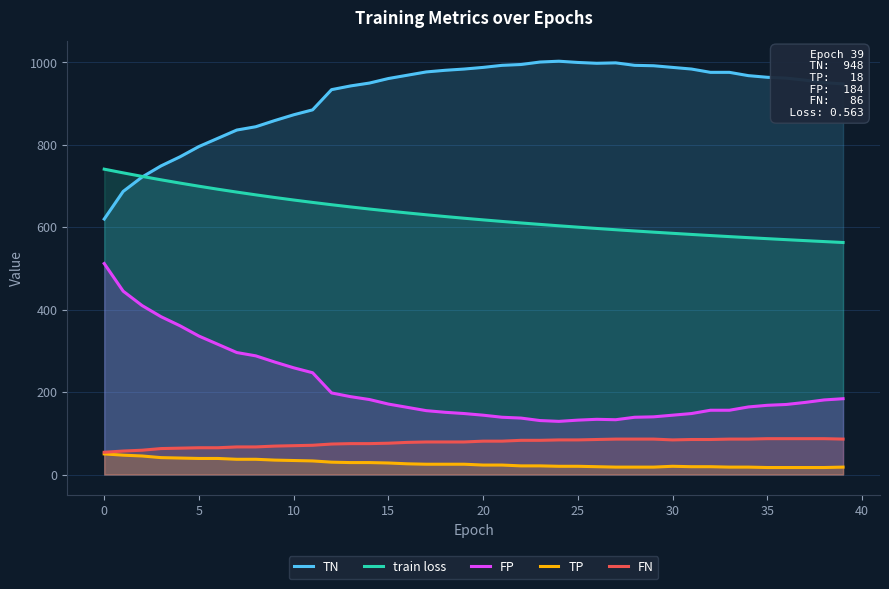

Which series has the largest total across all categories?

TN